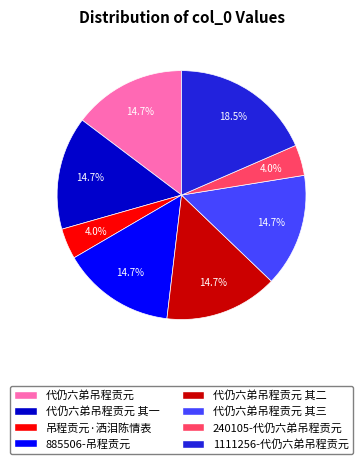

Is there a majority slice in this chart?

No